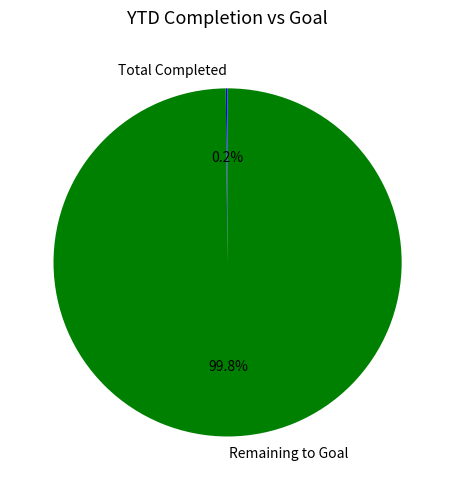

Which category accounts for the majority?

Remaining to Goal